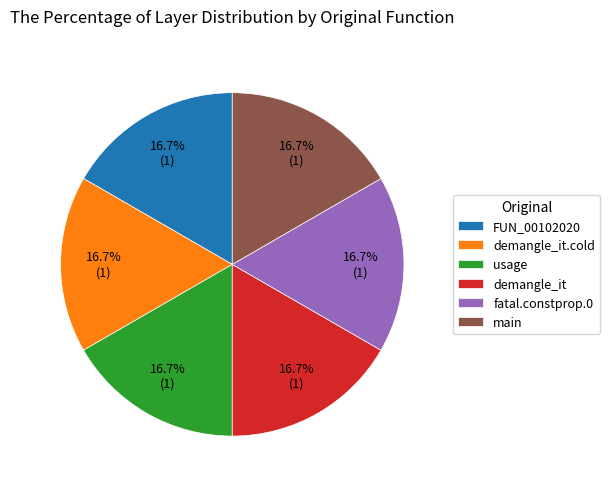

What portion of the pie excludes fatal.constprop.0?

83.3%